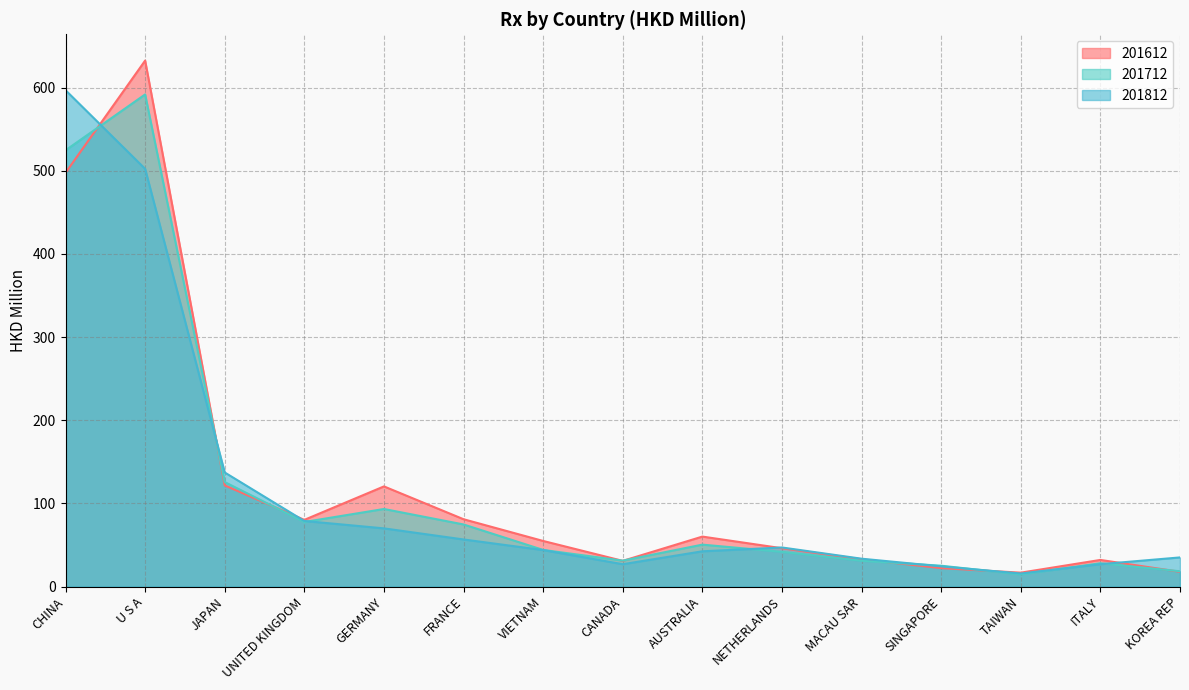

How many times do 201612 and 201812 cross each other?

6